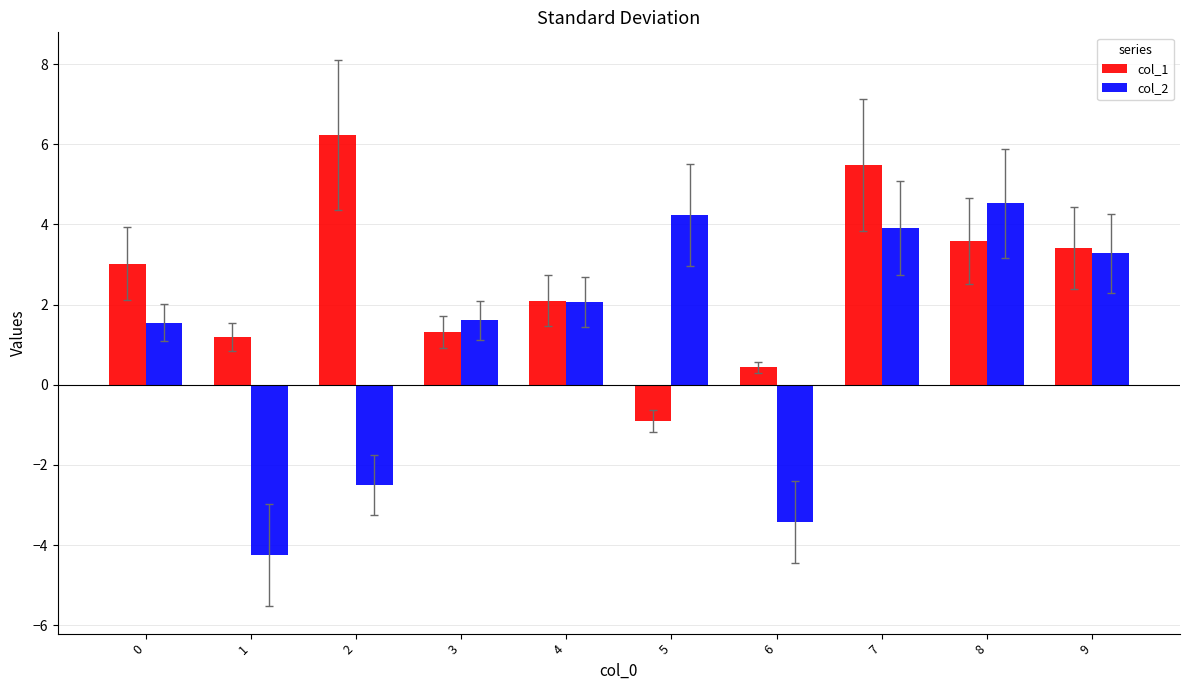

The col_1 series shows 4.9 at 8. True or false?

False